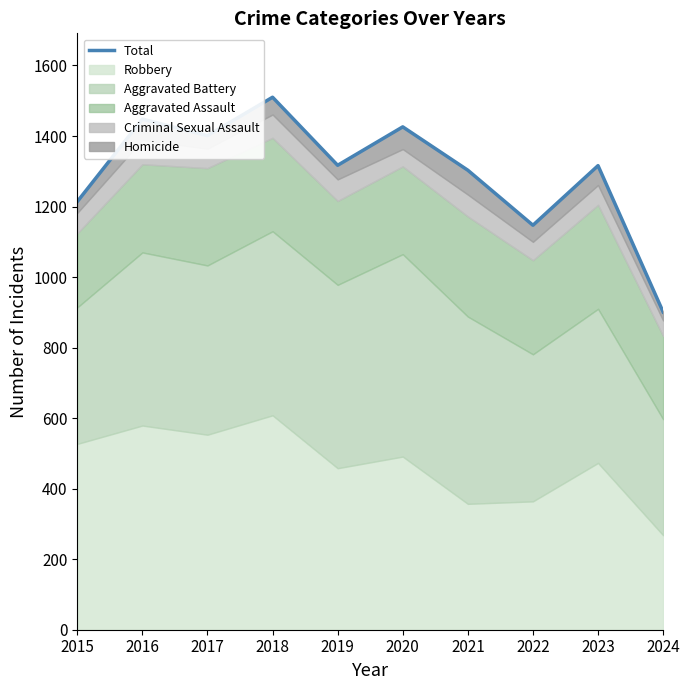

Is it true that the value at 2019 is 1774?

False